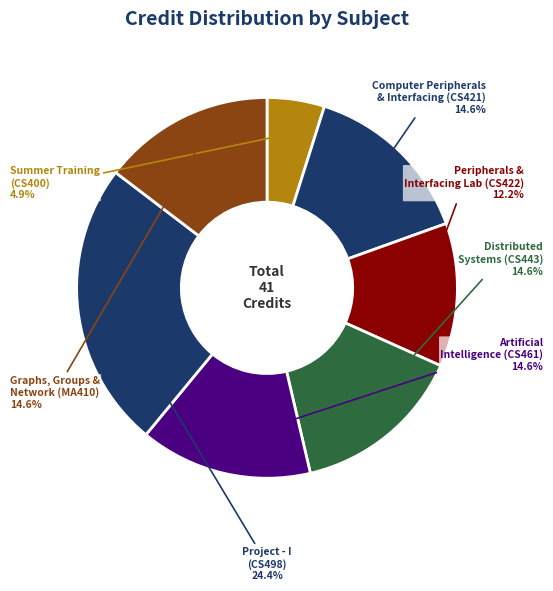

Which category has the smallest portion of the pie?

Summer Training (CS400)